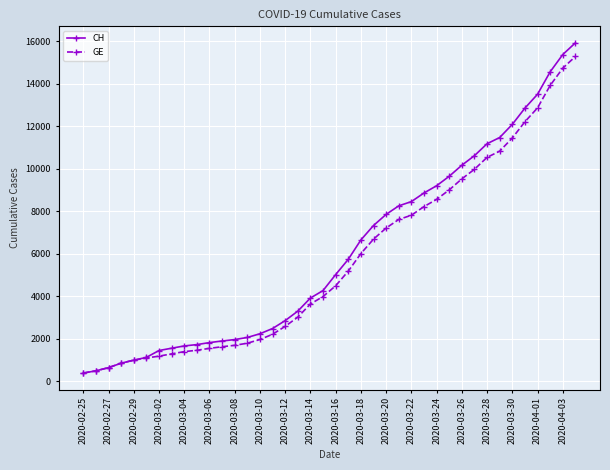

What is the maximum value shown in the chart?

15926